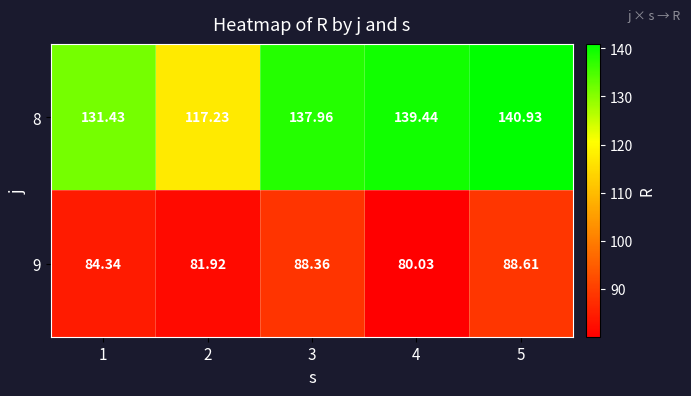

Count the number of data series in this chart.

2